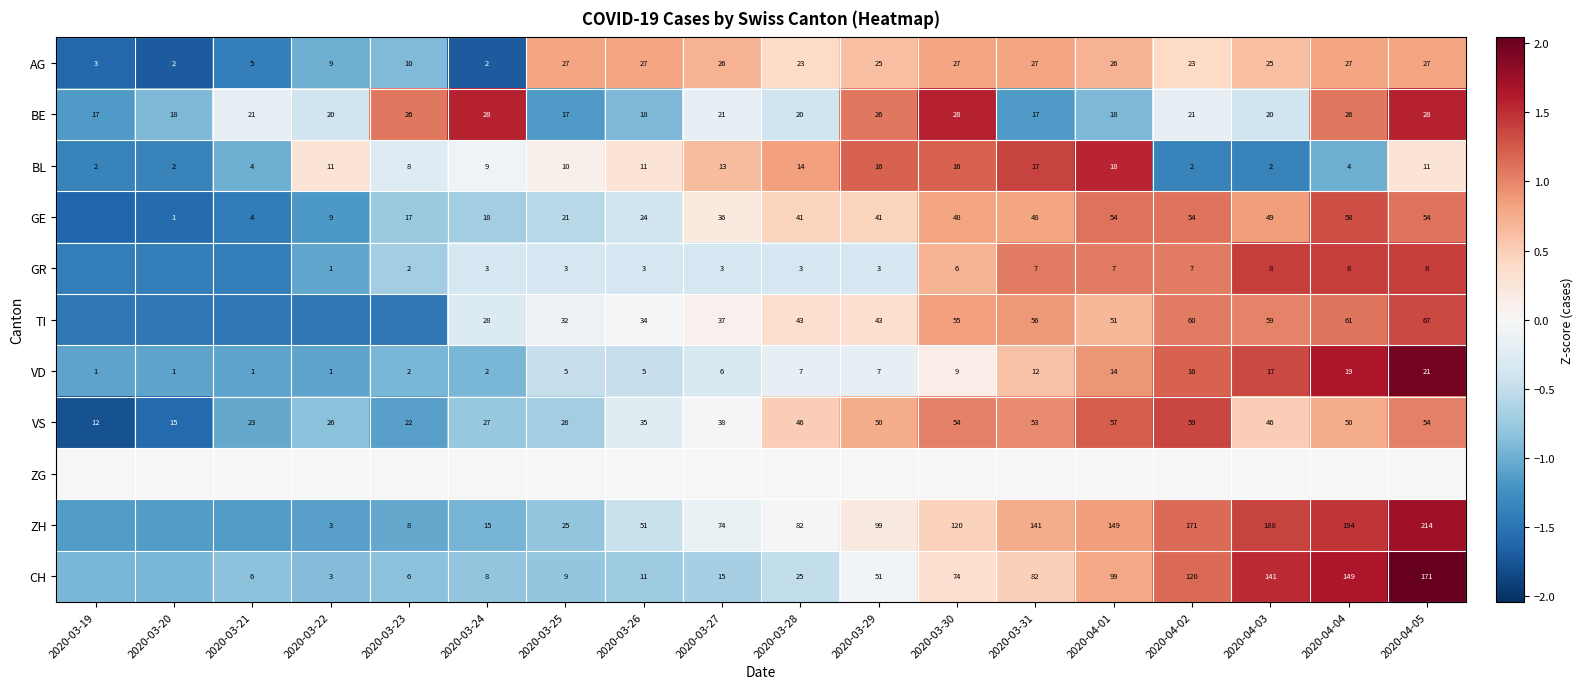

What is the minimum value shown in the chart?

-1.8